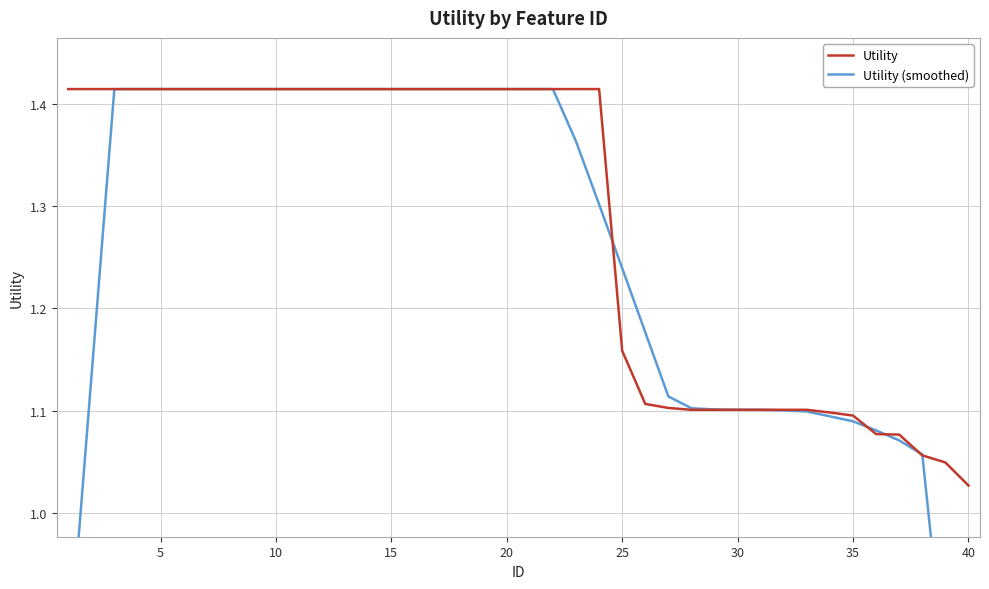

Which category has the lowest value in the Utility series?

40